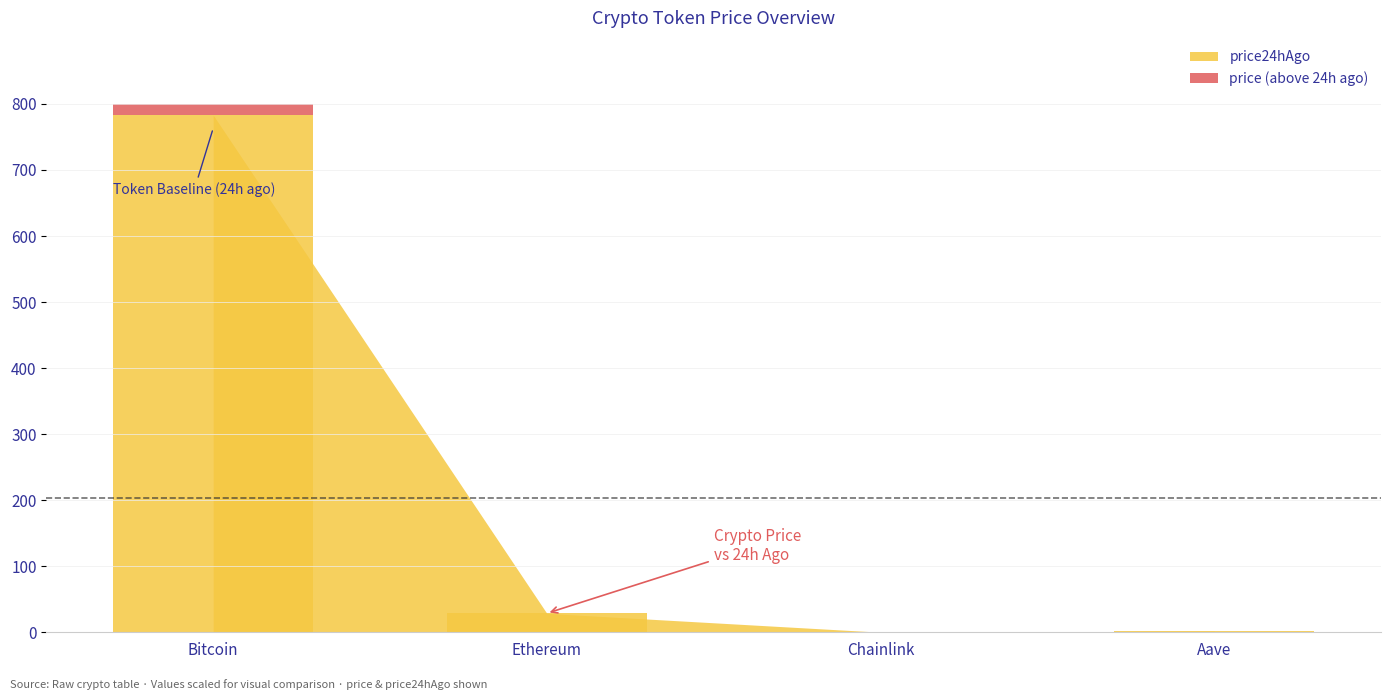

Reading right to left, extract all data points from this chart.

0.0	0.0	0.1	16.8